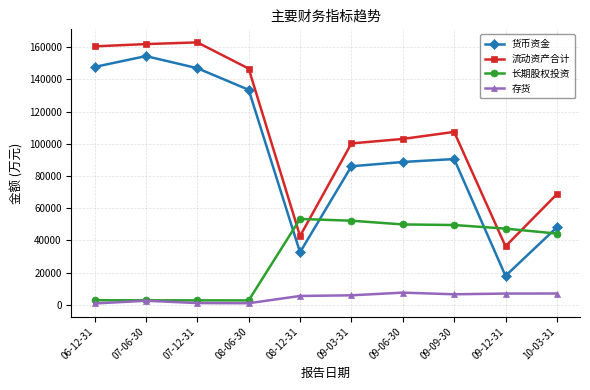

The value of 长期股权投资 at 09-12-31 is 16943. True or false?

False